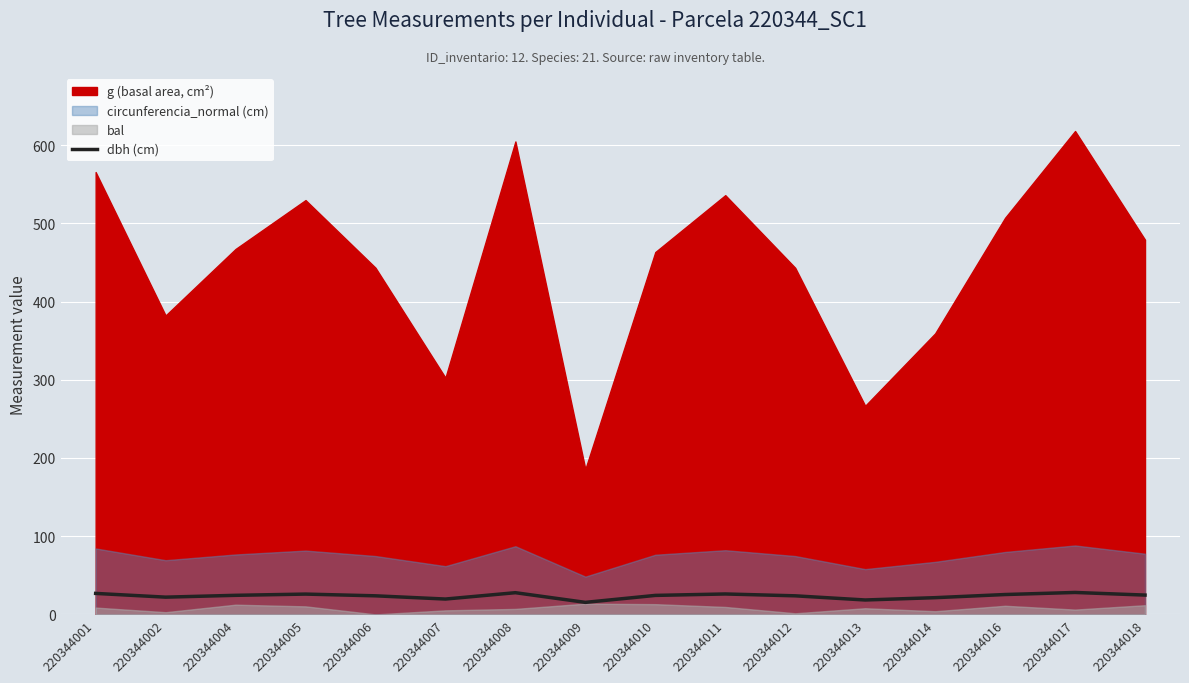

Reading left to right, what are all the values shown in this chart?

26.8	22.1	24.4	26.0	23.8	19.6	27.8	15.4	24.3	26.1	23.8	18.4	21.4	25.4	28.1	24.7